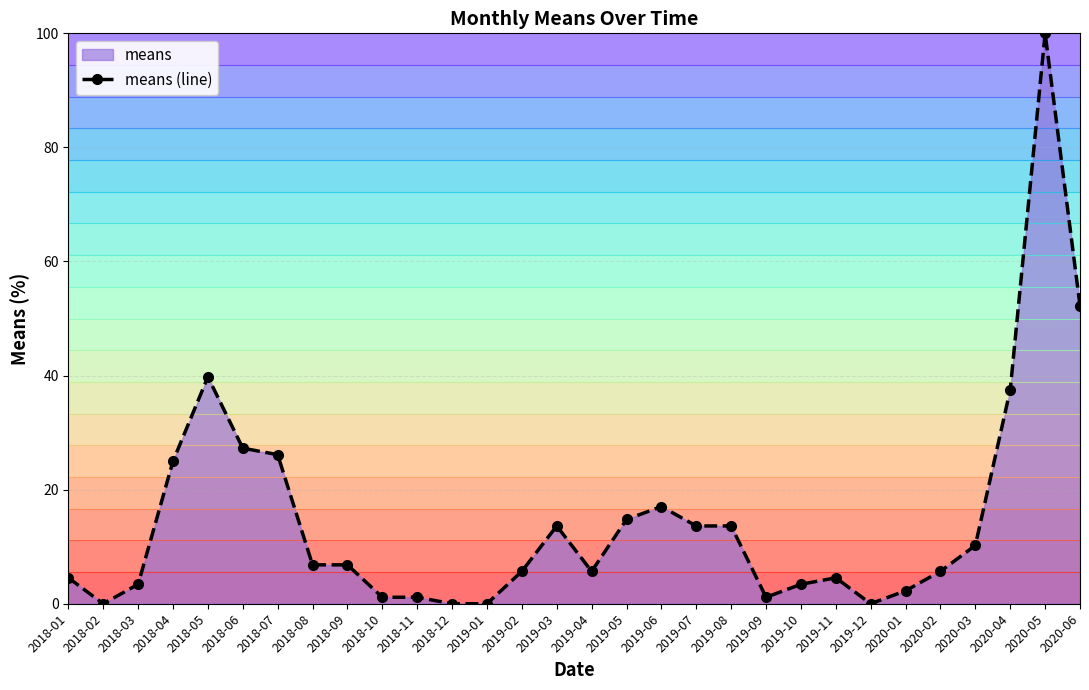

Reading left to right, list all the values displayed in this chart.

4.5	0.0	3.4	25.0	39.8	27.3	26.1	6.8	6.8	1.1	1.1	0.0	0.0	5.7	13.6	5.7	14.8	17.0	13.6	13.6	1.1	3.4	4.5	0.0	2.3	5.7	10.2	37.5	100.0	52.3